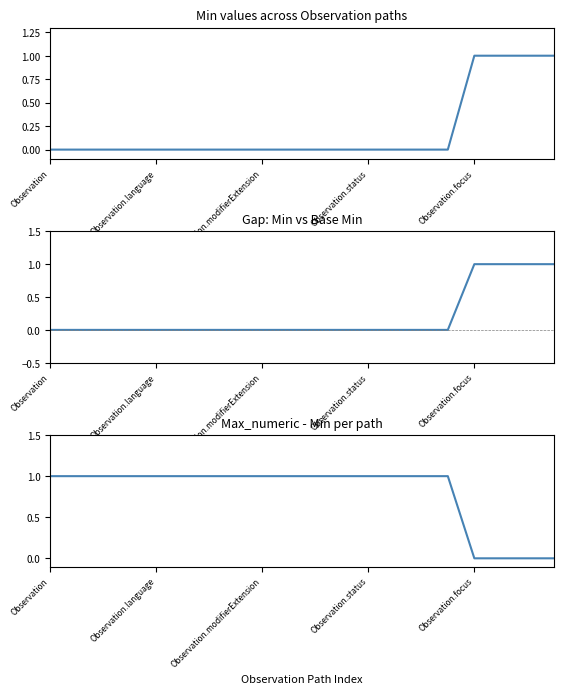

At 6, list the series in order from largest to smallest.

Max - Min, Min, Min - Base Min